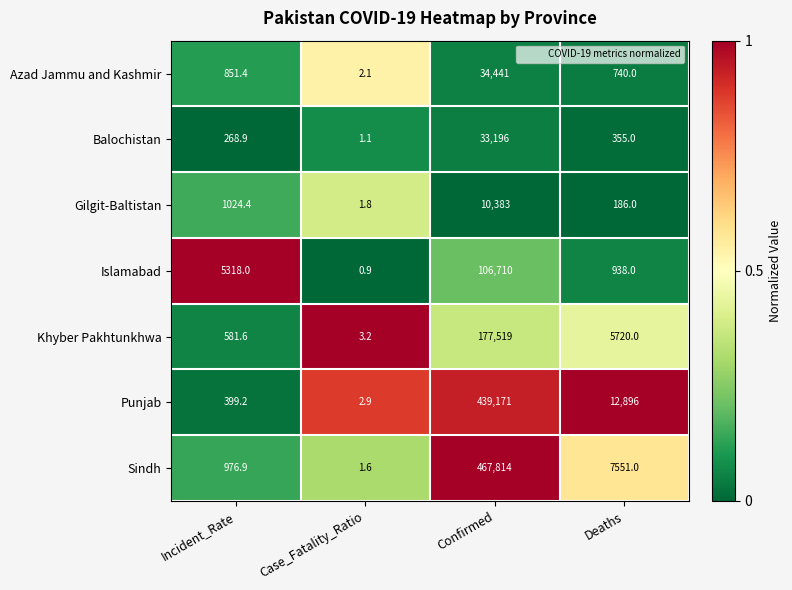

Reading right to left, what are all the values shown in this chart?

Azad Jammu and Kashmir: Deaths=740.0	Confirmed=34441.0	Case_Fatality_Ratio=2.1	Incident_Rate=851.4
Balochistan: Deaths=355.0	Confirmed=33196.0	Case_Fatality_Ratio=1.1	Incident_Rate=268.9
Gilgit-Baltistan: Deaths=186.0	Confirmed=10383.0	Case_Fatality_Ratio=1.8	Incident_Rate=1024.4
Islamabad: Deaths=938.0	Confirmed=106710.0	Case_Fatality_Ratio=0.9	Incident_Rate=5318.0
Khyber Pakhtunkhwa: Deaths=5720.0	Confirmed=177519.0	Case_Fatality_Ratio=3.2	Incident_Rate=581.6
Punjab: Deaths=12896.0	Confirmed=439171.0	Case_Fatality_Ratio=2.9	Incident_Rate=399.2
Sindh: Deaths=7551.0	Confirmed=467814.0	Case_Fatality_Ratio=1.6	Incident_Rate=976.9